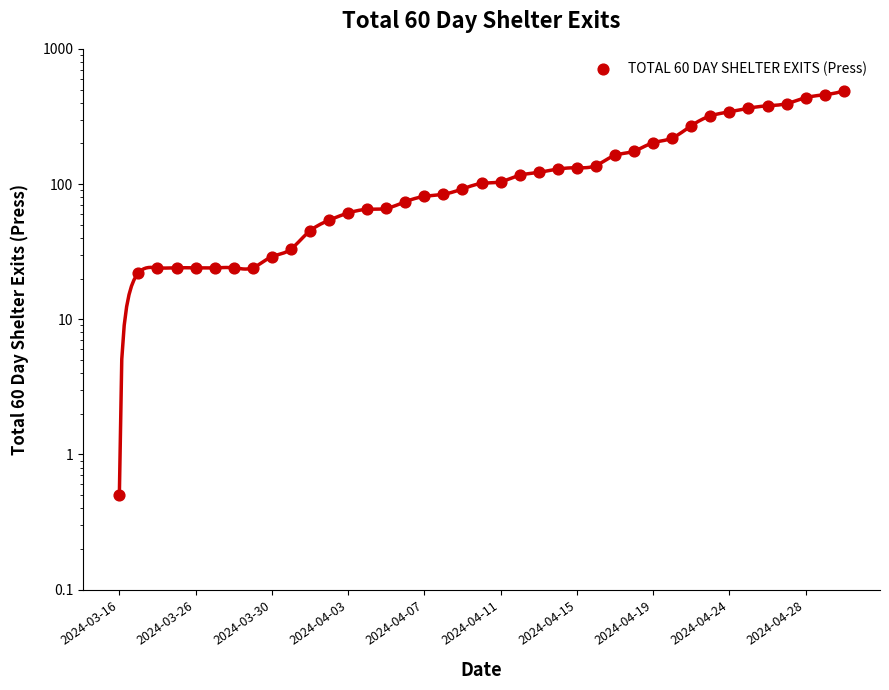

What is the ratio of the value at 10 to the value at 19?

0.4